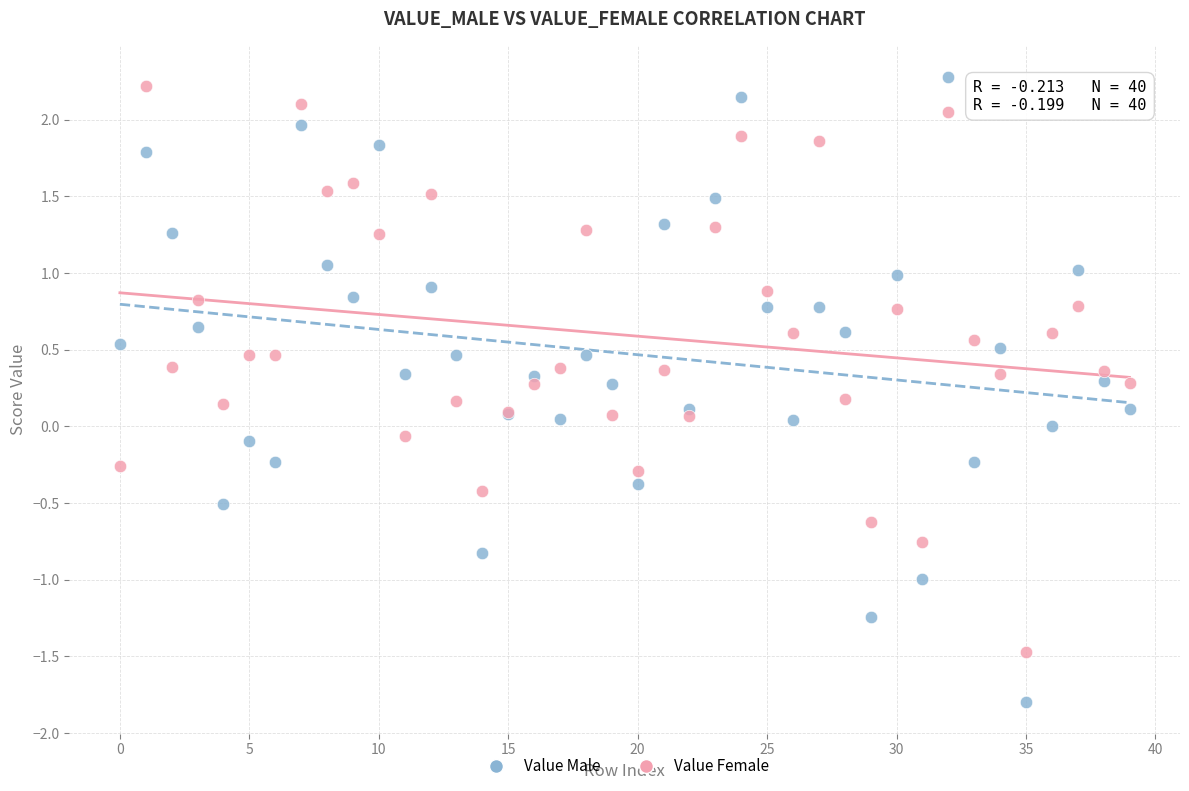

Which series has the widest spread of Y values?

Value Male